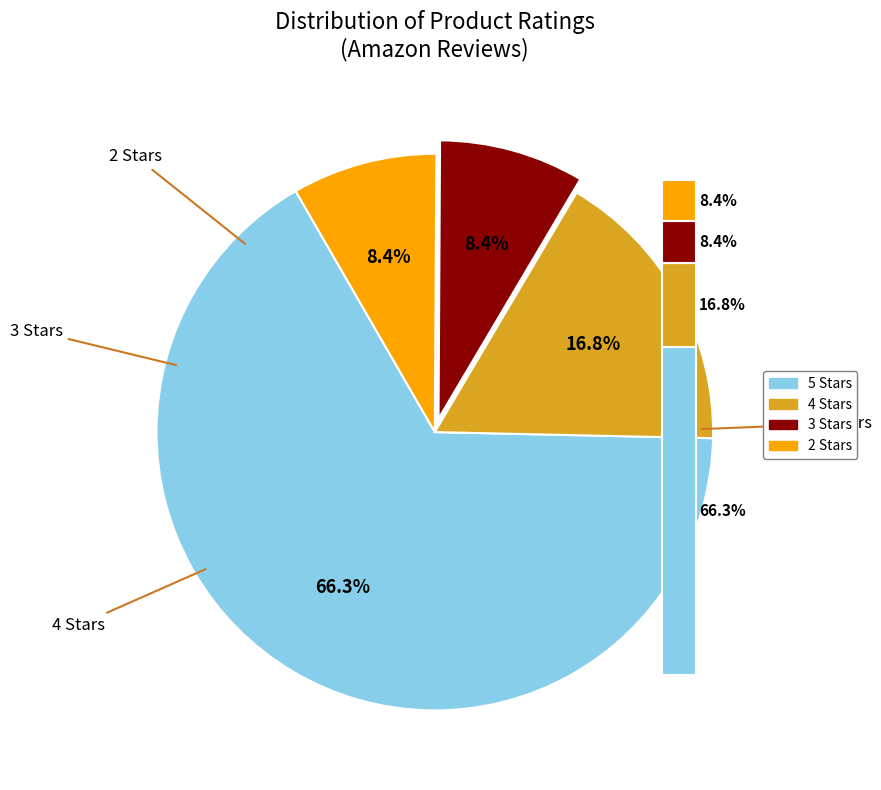

What is the total percentage of 2 out of 5 stars and 4 out of 5 stars?

25.3%